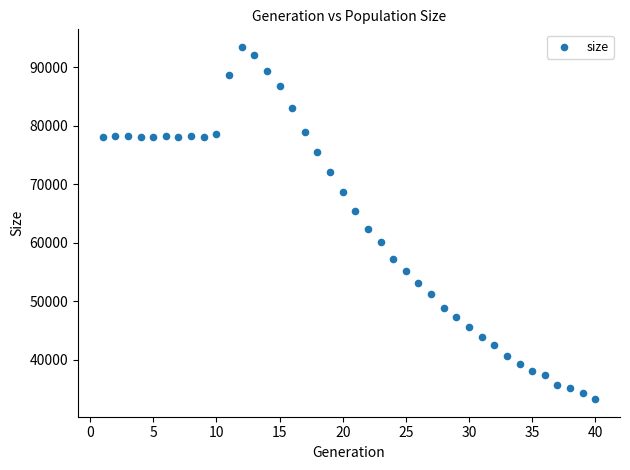

What is the range of X values (max minus min)?

39